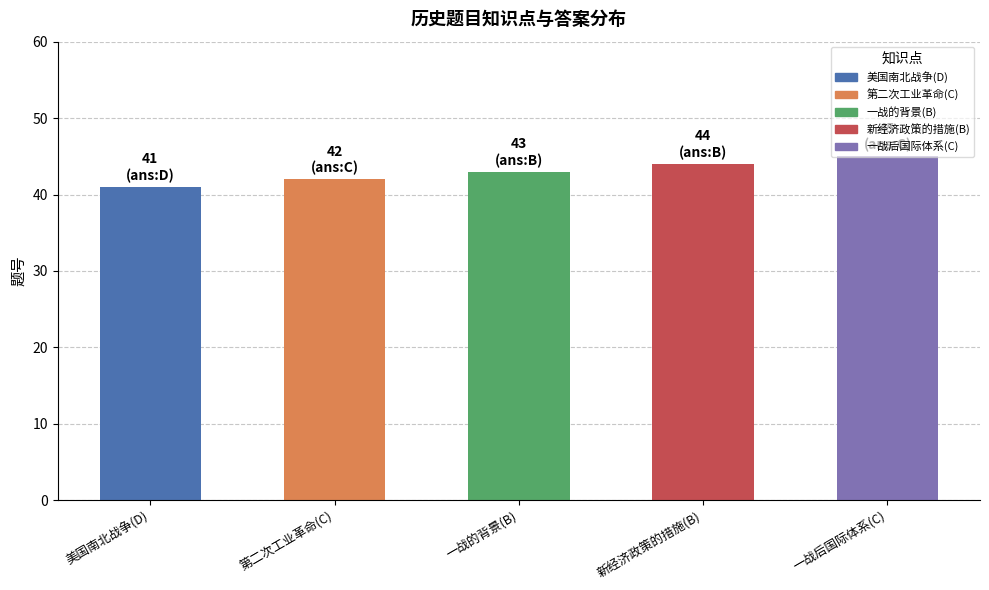

Between 第二次工业革命(C) and 美国南北战争(D), which is larger?

第二次工业革命(C)